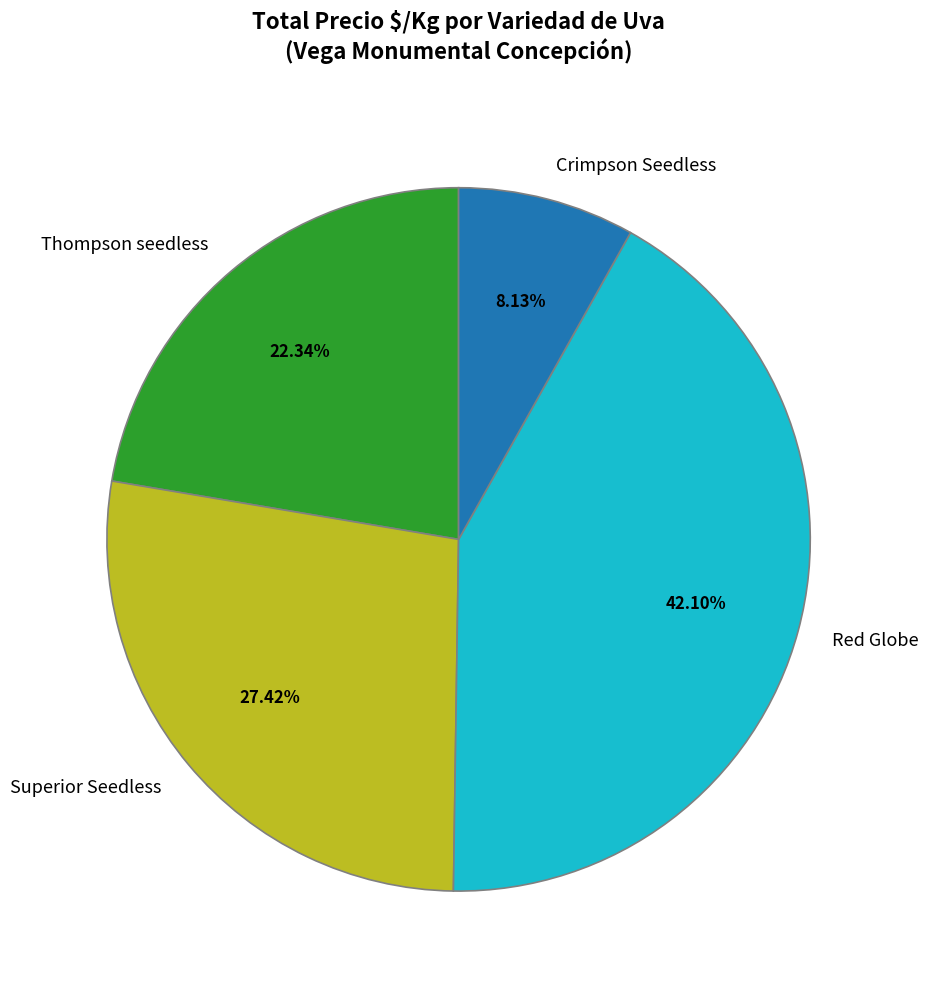

Is there any slice that represents more than half of the pie?

No